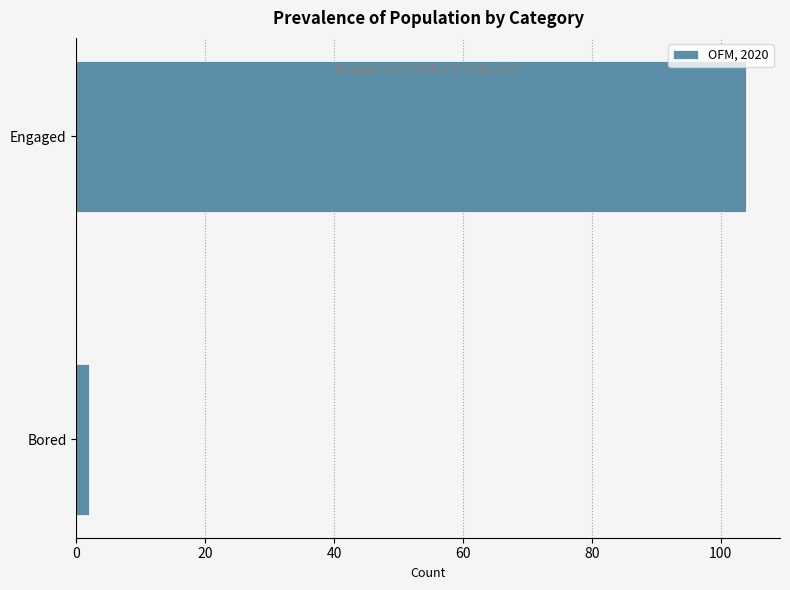

Reading top to bottom, what are all the values shown in this chart?

Engaged=104	Bored=2